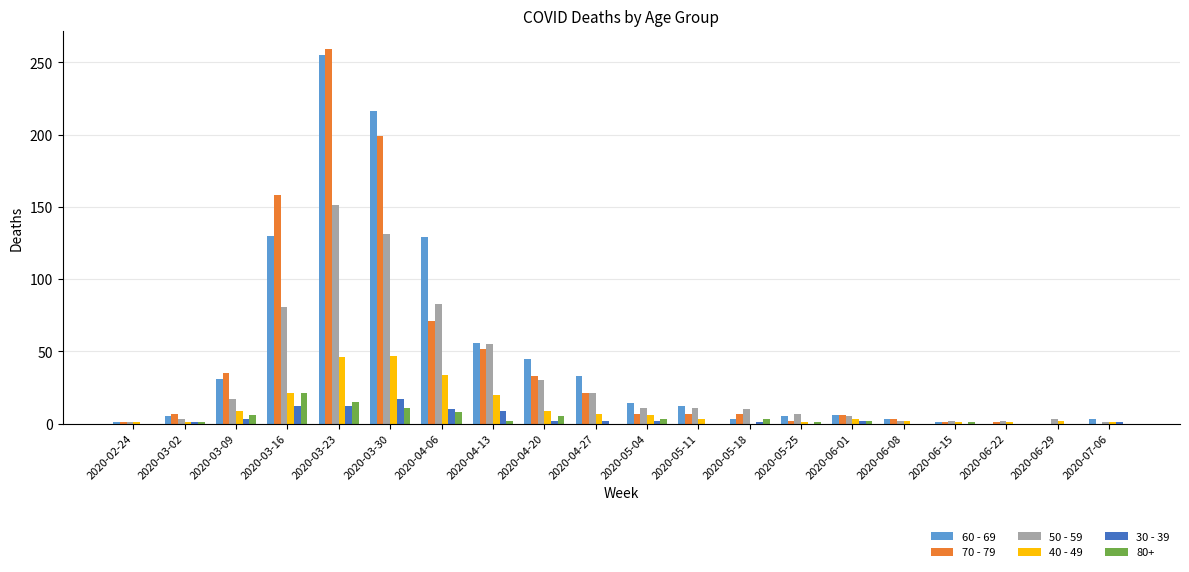

True or false: 30 - 39 has a value of 2 at 2020-04-27.

True